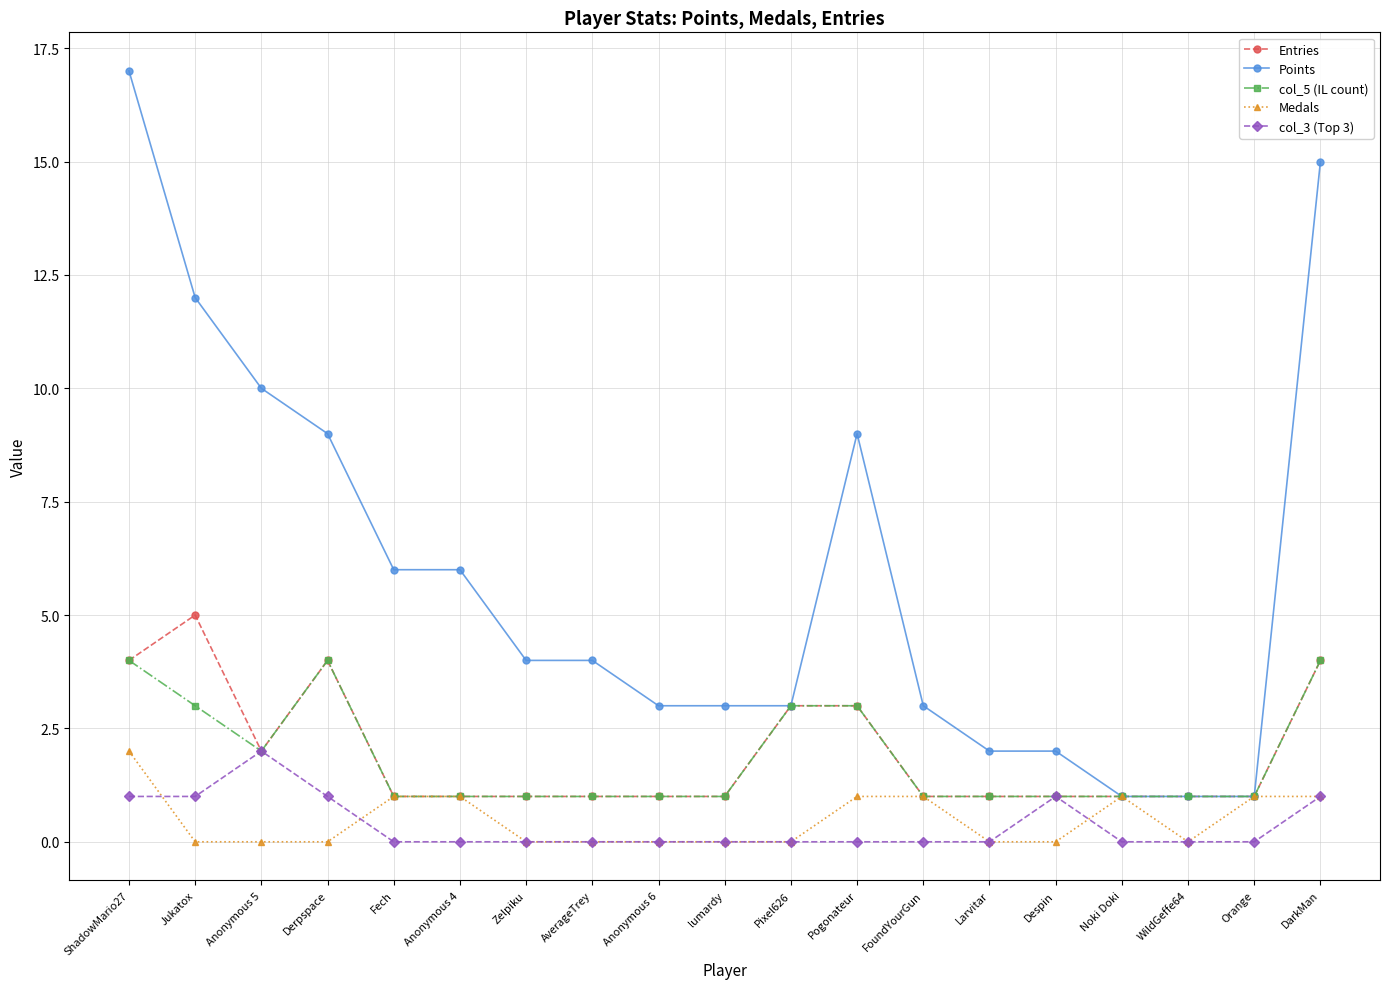

Is this an area chart (filled region under the line)?

No